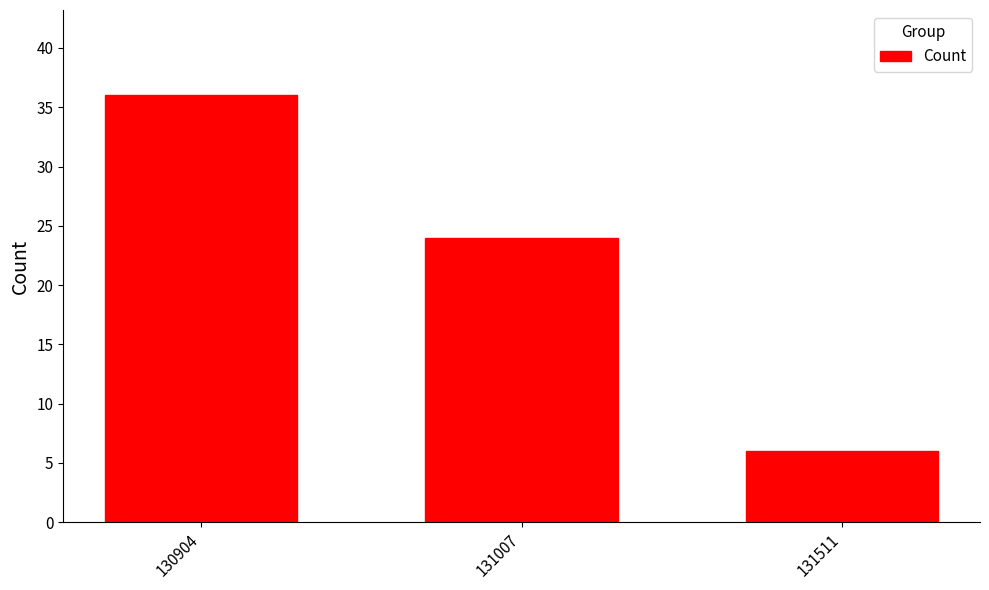

At which label is the value closest to 21?

131007